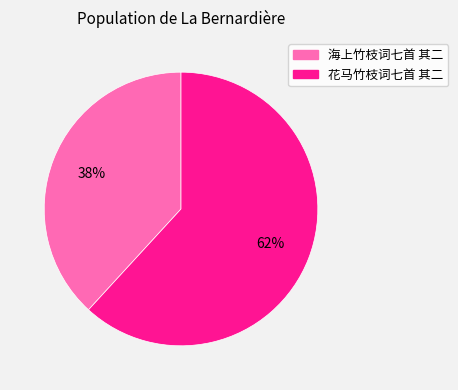

Do 海上竹枝词七首 其二 and 花马竹枝词七首 其二 together represent more than half of the pie?

Yes